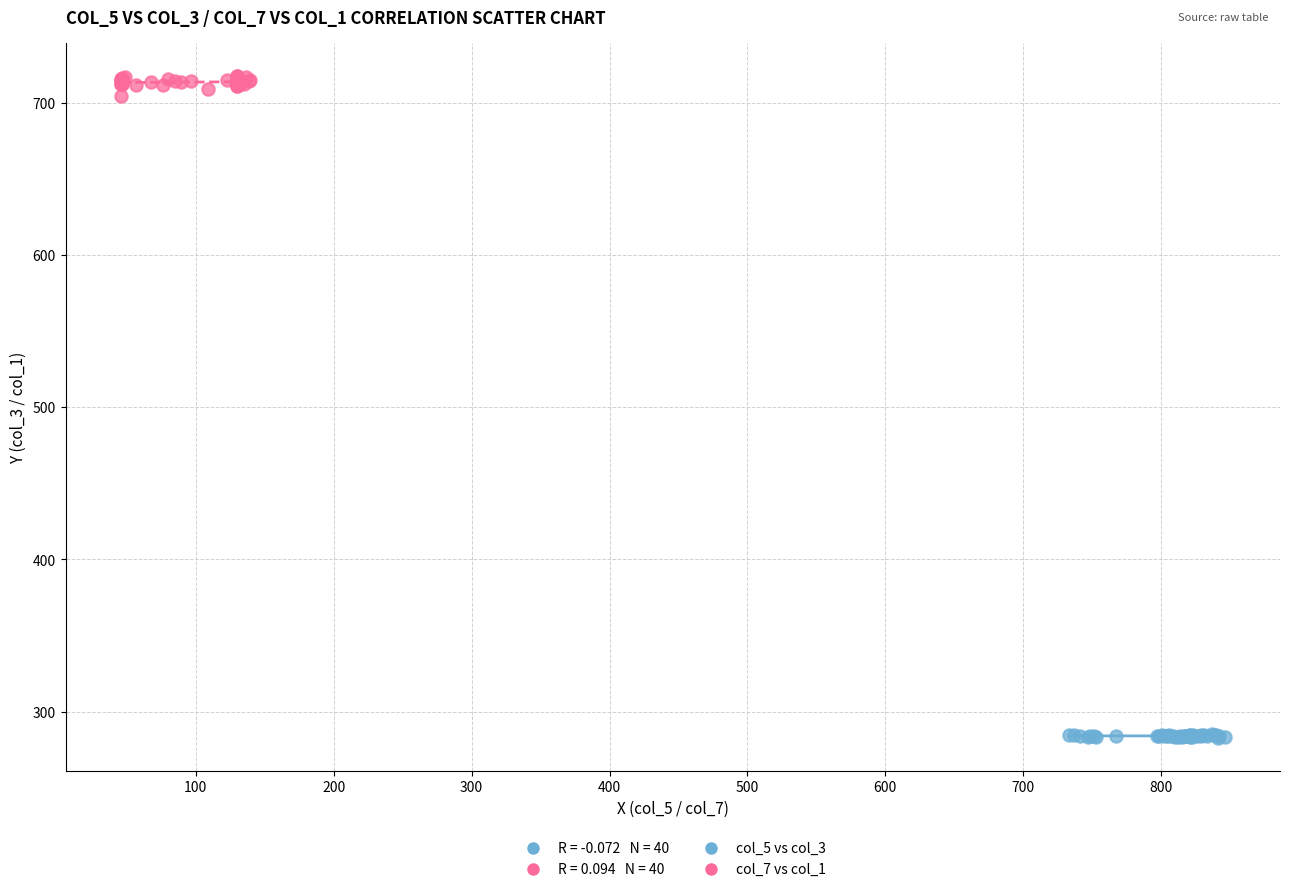

Which series reaches the maximum Y coordinate?

col_7 vs col_1